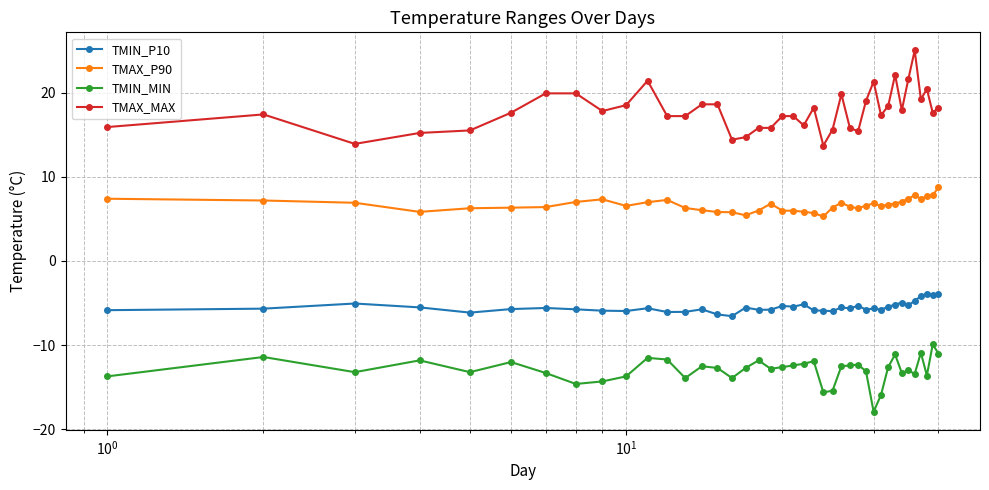

What is the average value of the TMAX_P90 series?

6.6